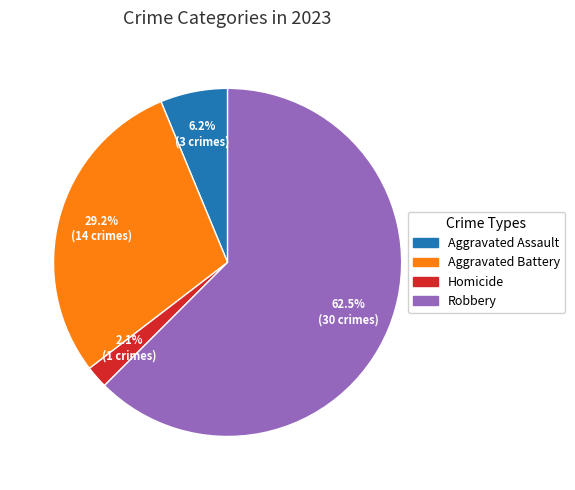

Approximately how many times larger is the value at Homicide compared to Aggravated Battery?

0.1